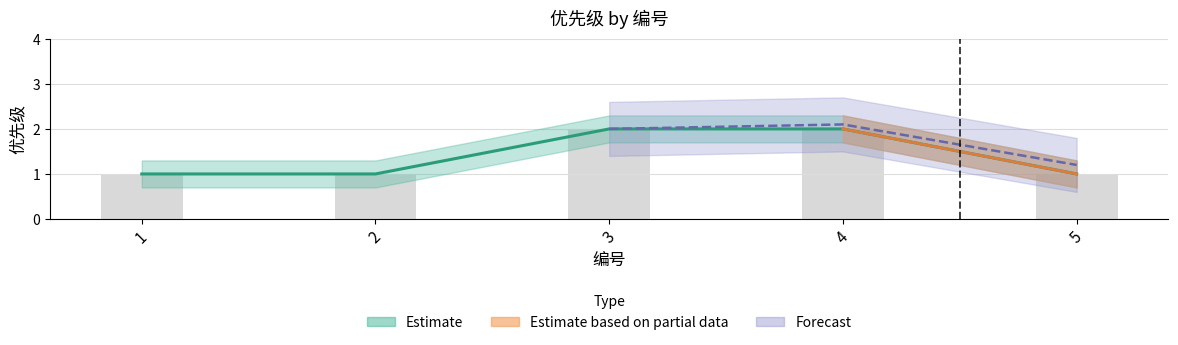

Count the number of categories in the chart.

5